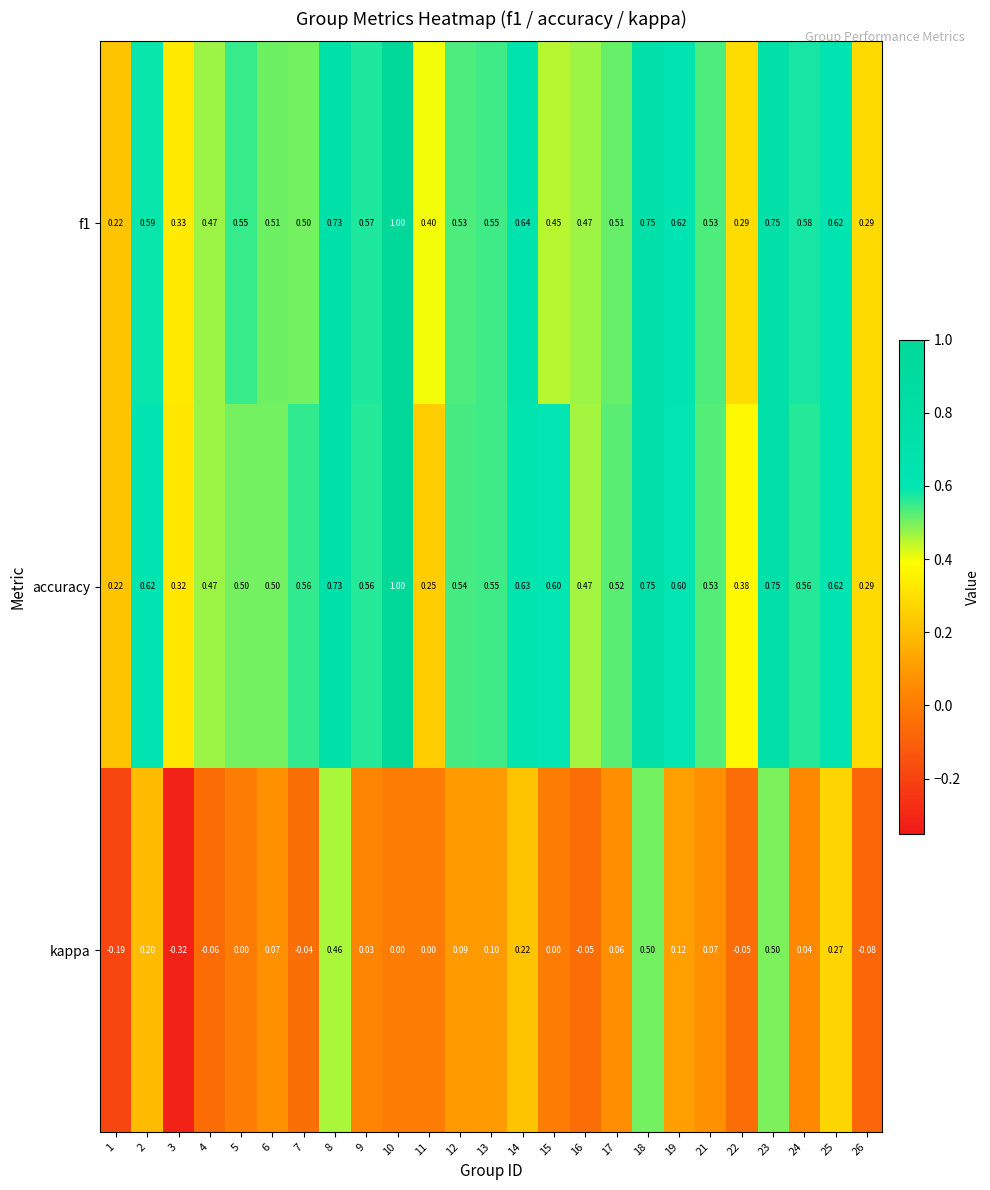

Which series has the largest range (max minus min)?

kappa